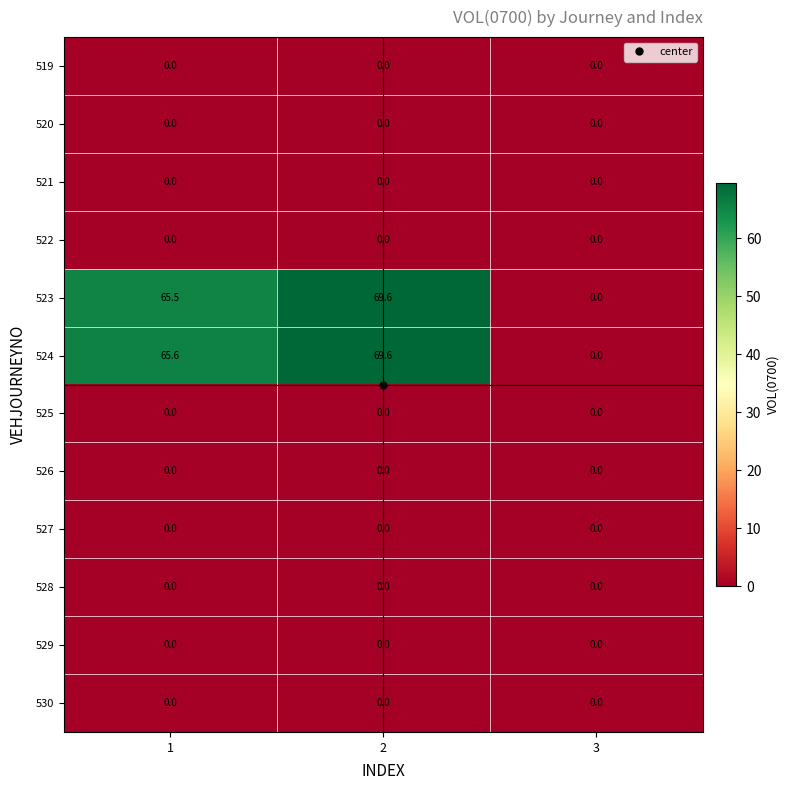

At how many categories does at least one series exceed 20?

2